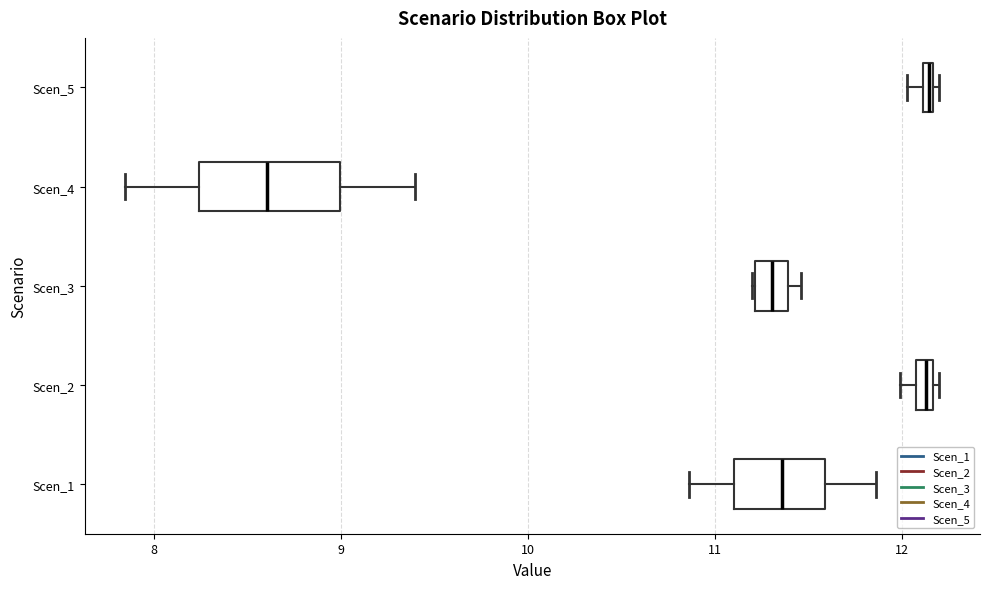

Where does the median line of the box for Scen_3 sit on the x-axis? The values are not printed on the chart, so give them approximately, as read against the axis.

11.3